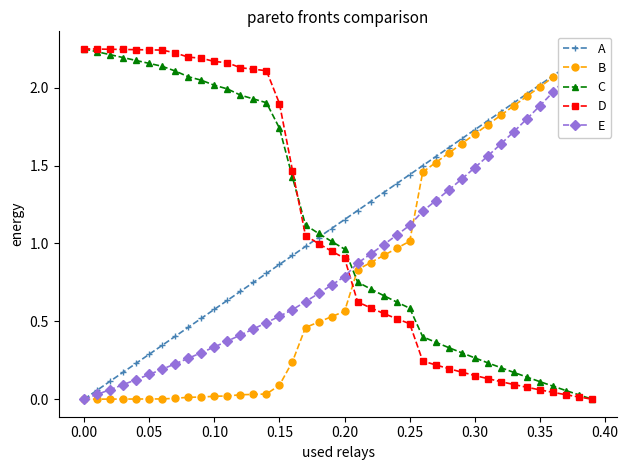

The value of C at 0.25 is 0.6. True or false?

True